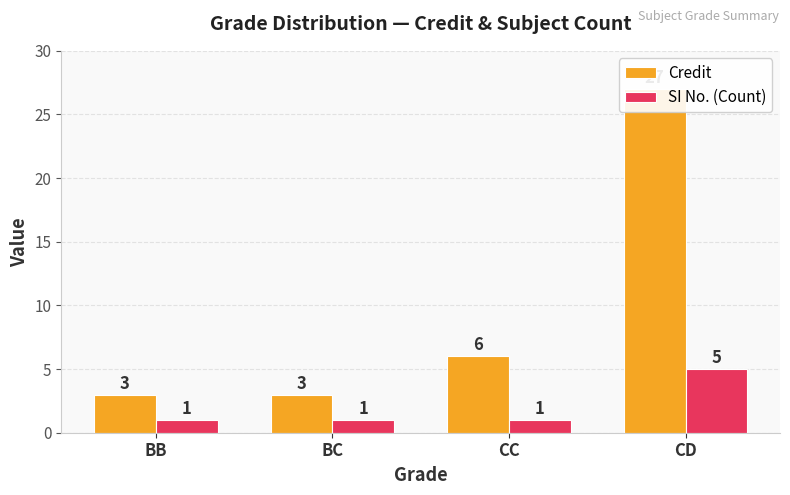

Rank the series by their average value, from lowest to highest.

SI No. (Count), Credit